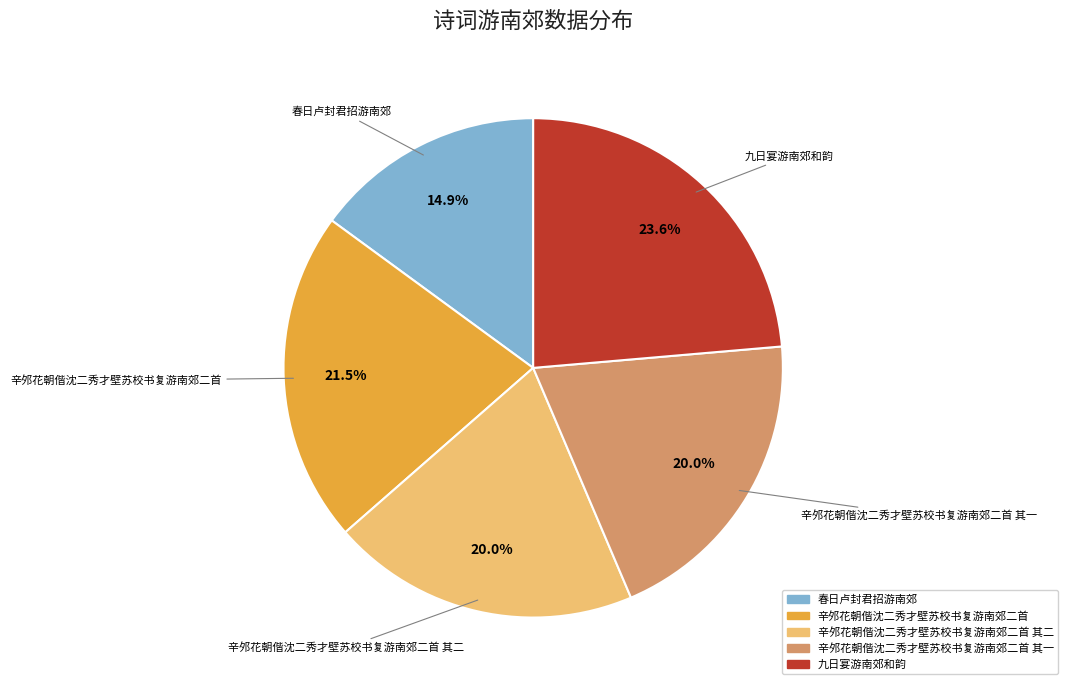

Does any single category account for the majority?

No